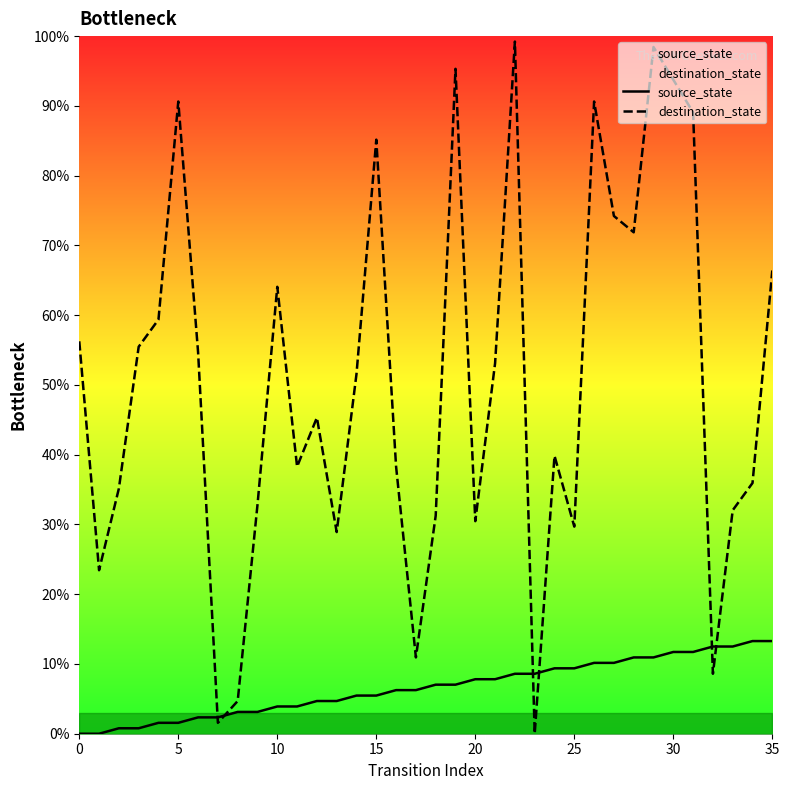

Which has a higher value, 29 or 33?

33